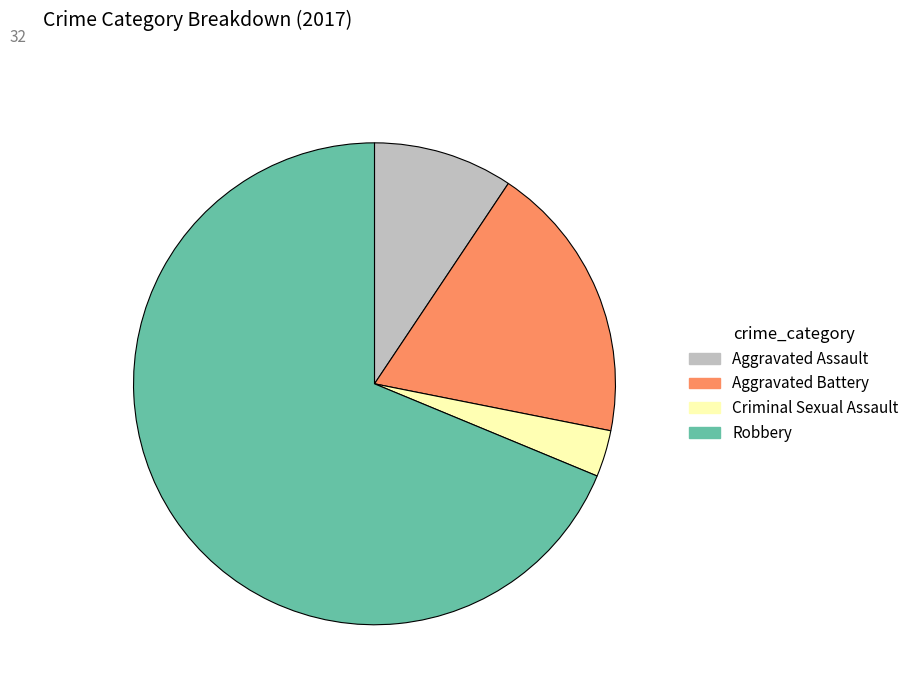

How many segments does this pie chart have?

4